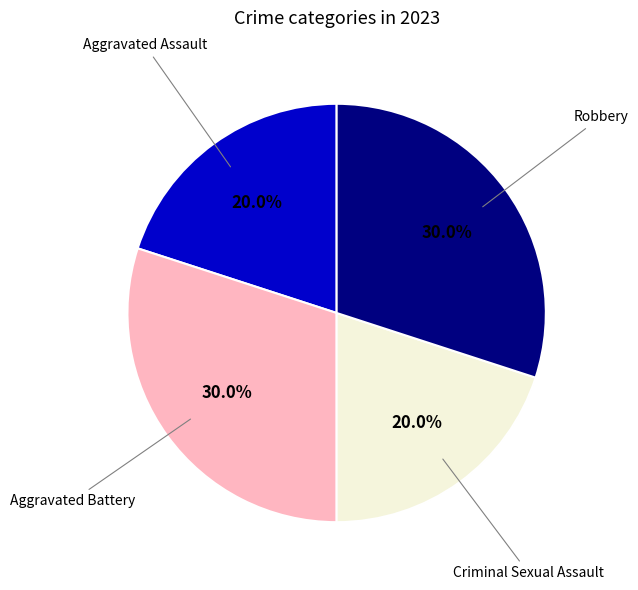

Does any single category account for the majority?

No